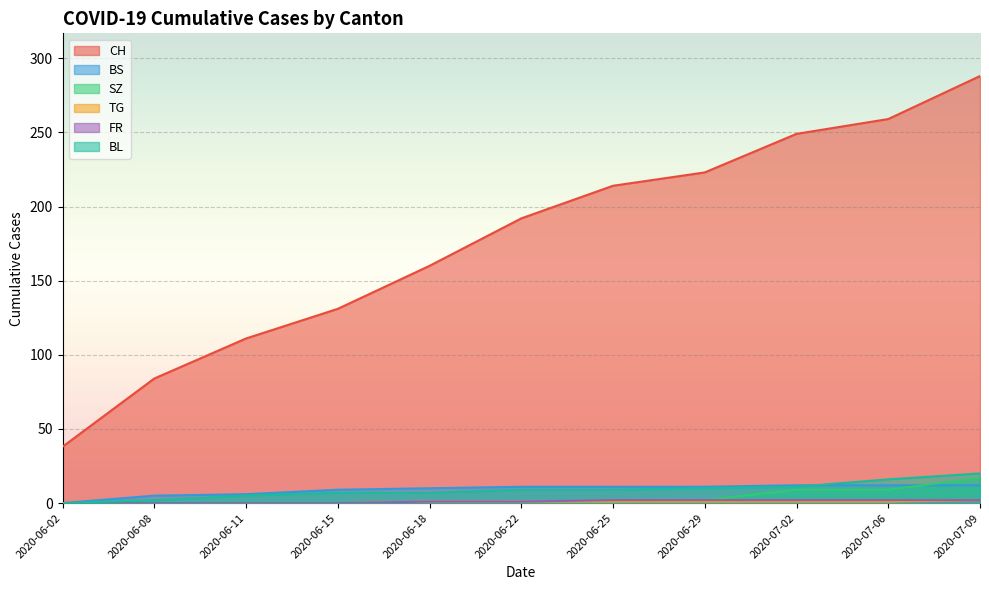

Between which two adjacent categories do SZ and BS first intersect?

2020-07-06 and 2020-07-09